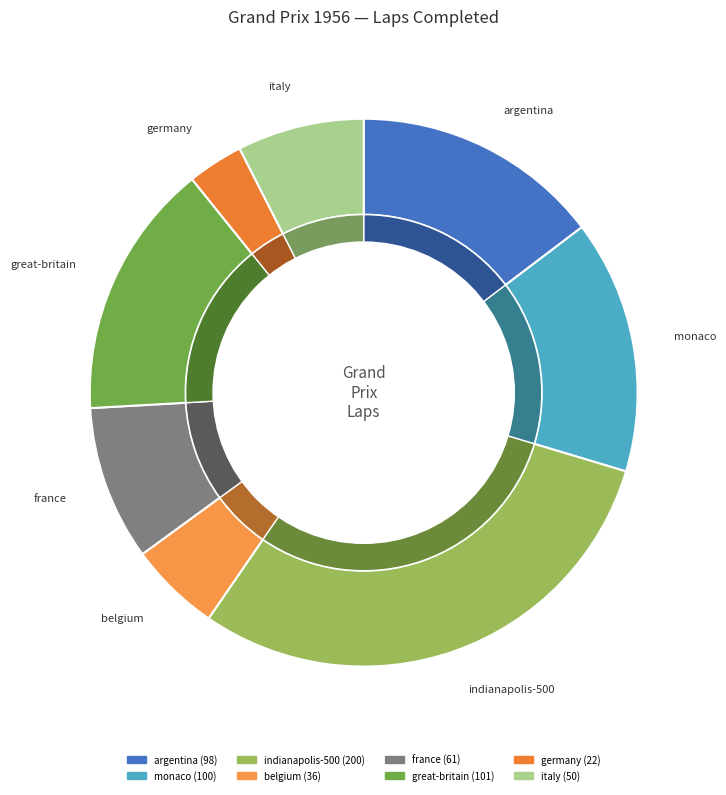

Is italy the majority of the pie?

No